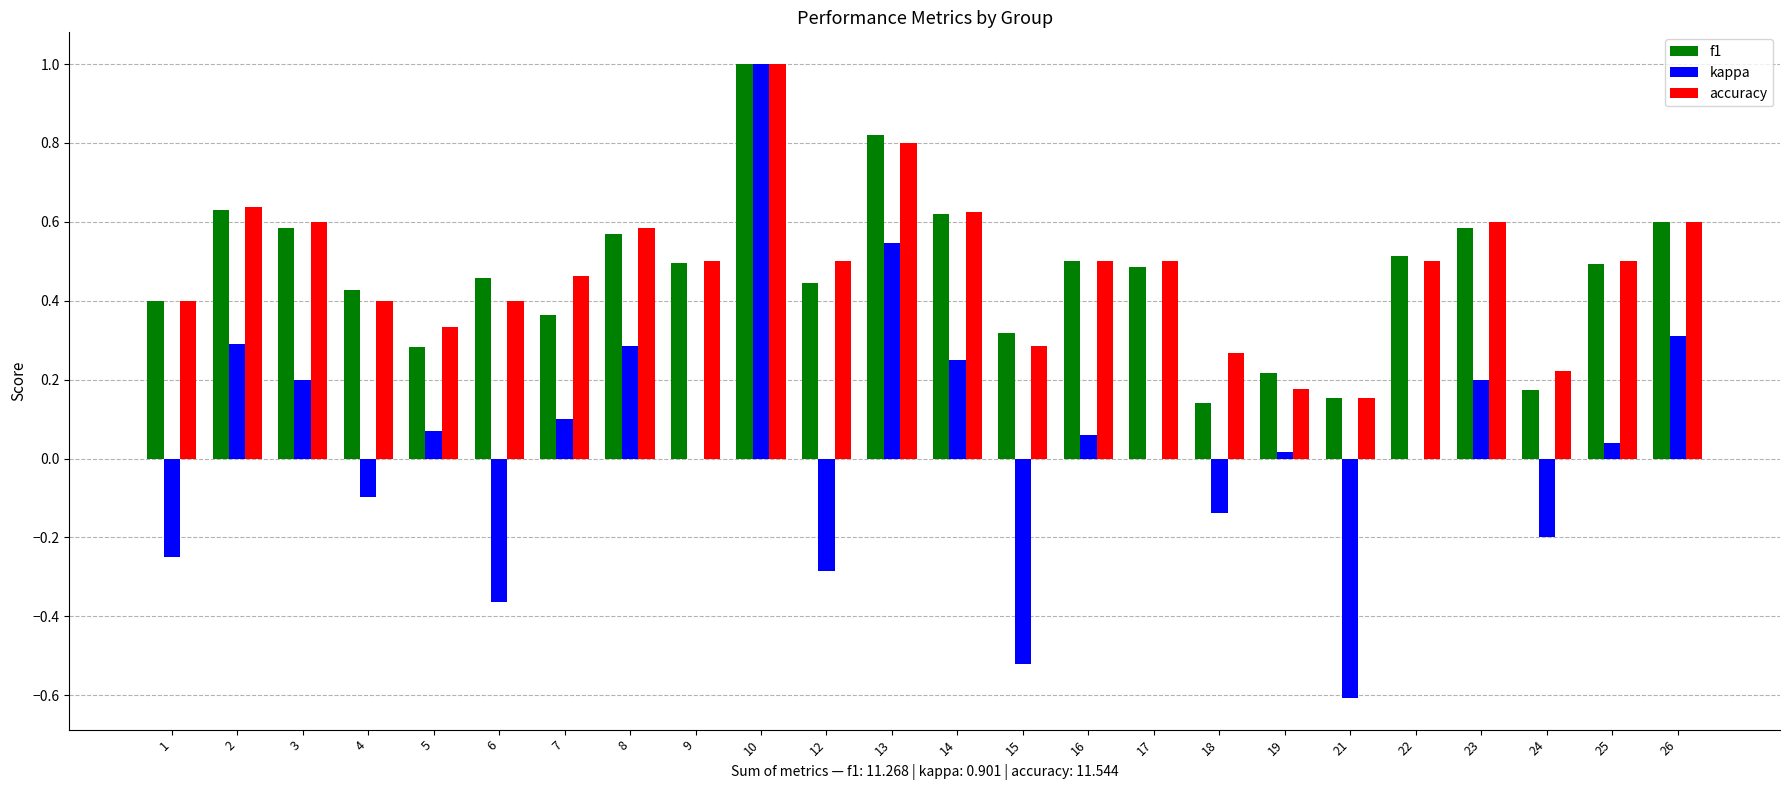

True or false: kappa has a value of 0.2 at 26.

False